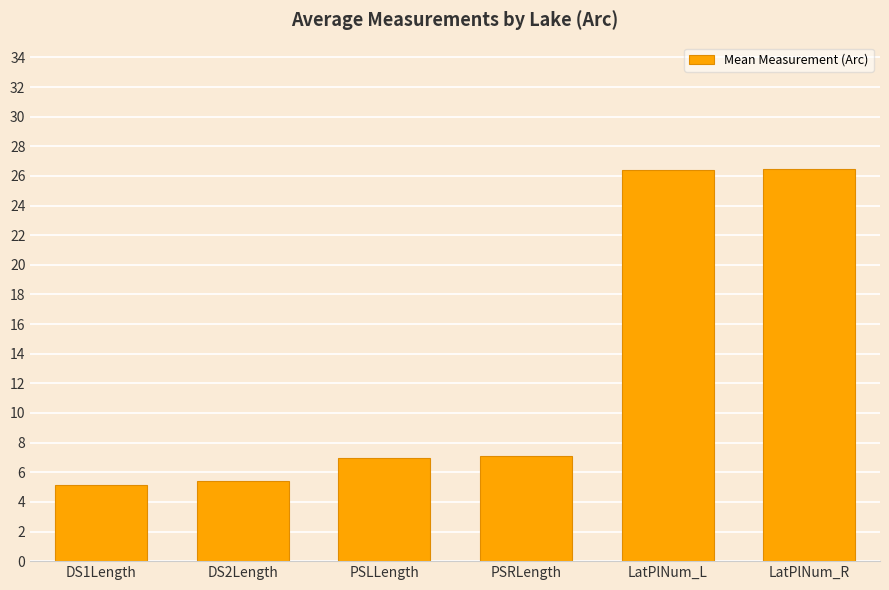

What is the greatest value displayed?

26.5